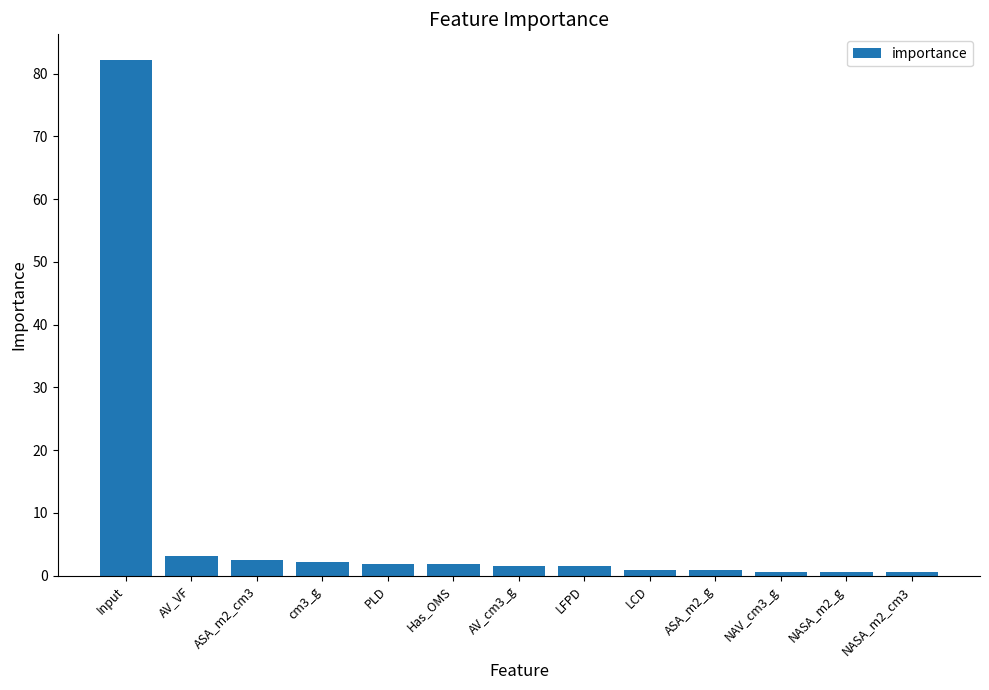

What is the greatest value displayed?

82.2